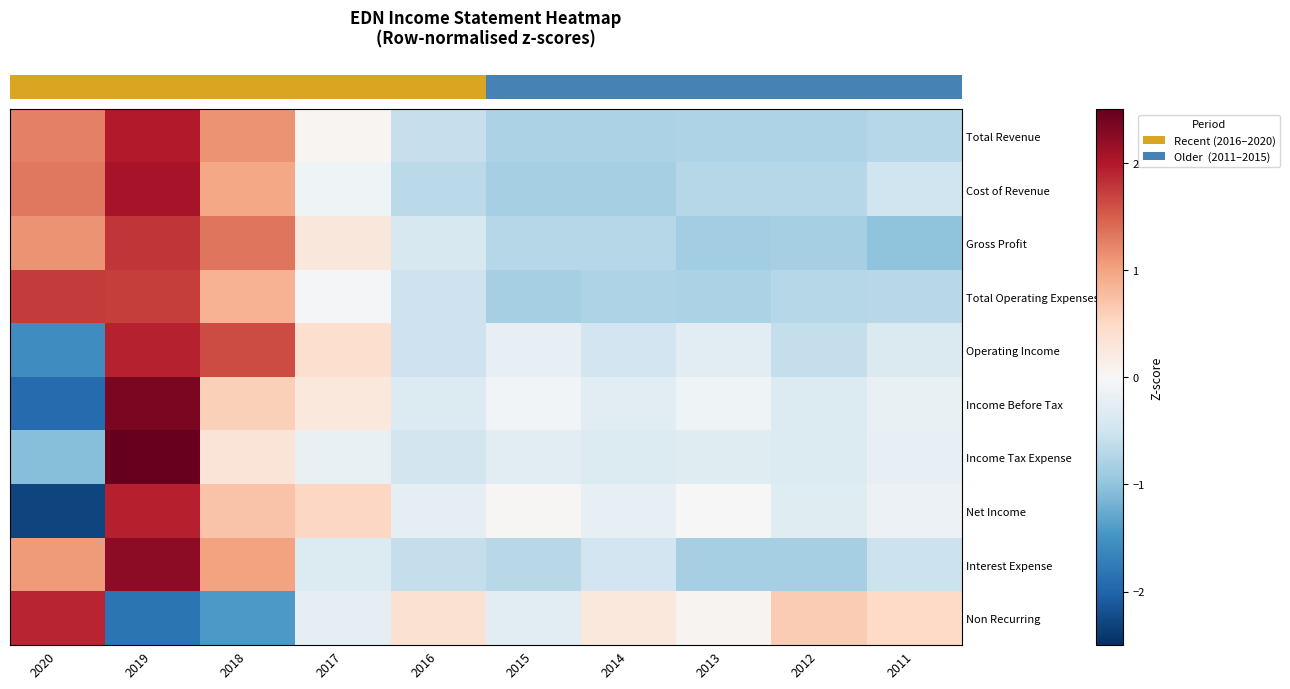

Reading left to right, transcribe all the data shown in this chart.

row_0: 1.3	2.0	1.1	0.0	-0.6	-0.8	-0.8	-0.8	-0.8	-0.7
row_1: 1.3	2.1	1.0	-0.1	-0.7	-0.8	-0.8	-0.7	-0.7	-0.5
row_2: 1.1	1.8	1.3	0.3	-0.4	-0.7	-0.7	-0.9	-0.8	-1.0
row_3: 1.8	1.7	0.9	-0.0	-0.5	-0.8	-0.8	-0.8	-0.7	-0.7
row_4: -1.5	1.9	1.6	0.4	-0.5	-0.2	-0.5	-0.3	-0.6	-0.4
row_5: -1.9	2.4	0.6	0.3	-0.3	-0.1	-0.3	-0.1	-0.3	-0.2
row_6: -1.1	2.8	0.3	-0.2	-0.5	-0.3	-0.3	-0.3	-0.3	-0.2
row_7: -2.3	1.9	0.7	0.5	-0.3	0.0	-0.2	0.0	-0.3	-0.2
row_8: 1.1	2.2	1.0	-0.3	-0.6	-0.7	-0.5	-0.8	-0.8	-0.5
row_9: 1.9	-1.8	-1.4	-0.2	0.4	-0.3	0.3	0.1	0.6	0.5